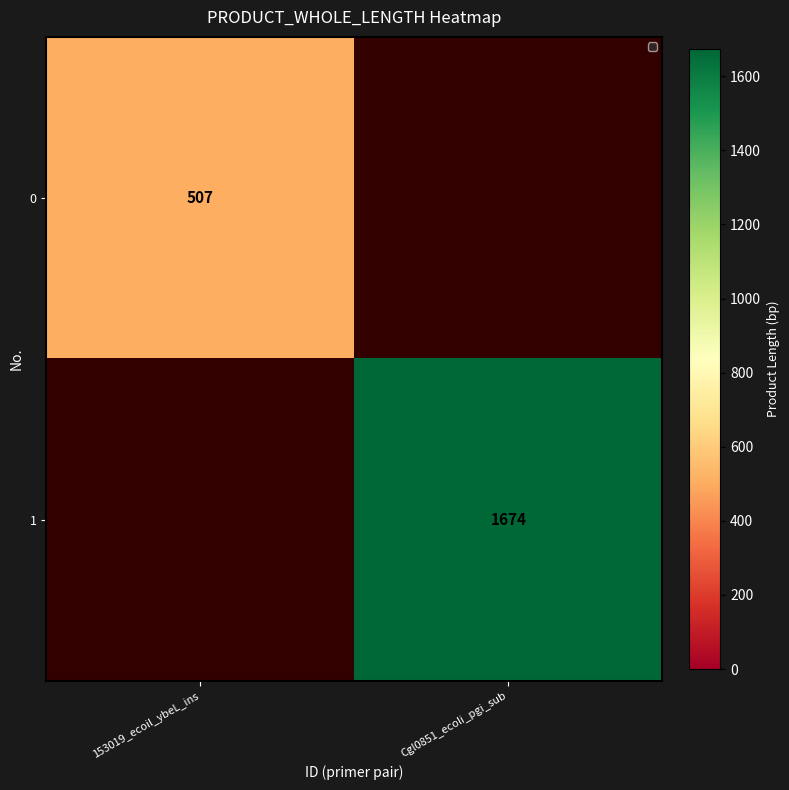

The value of 0 at 153019_ecoil_ybeL_ins is 782. True or false?

False